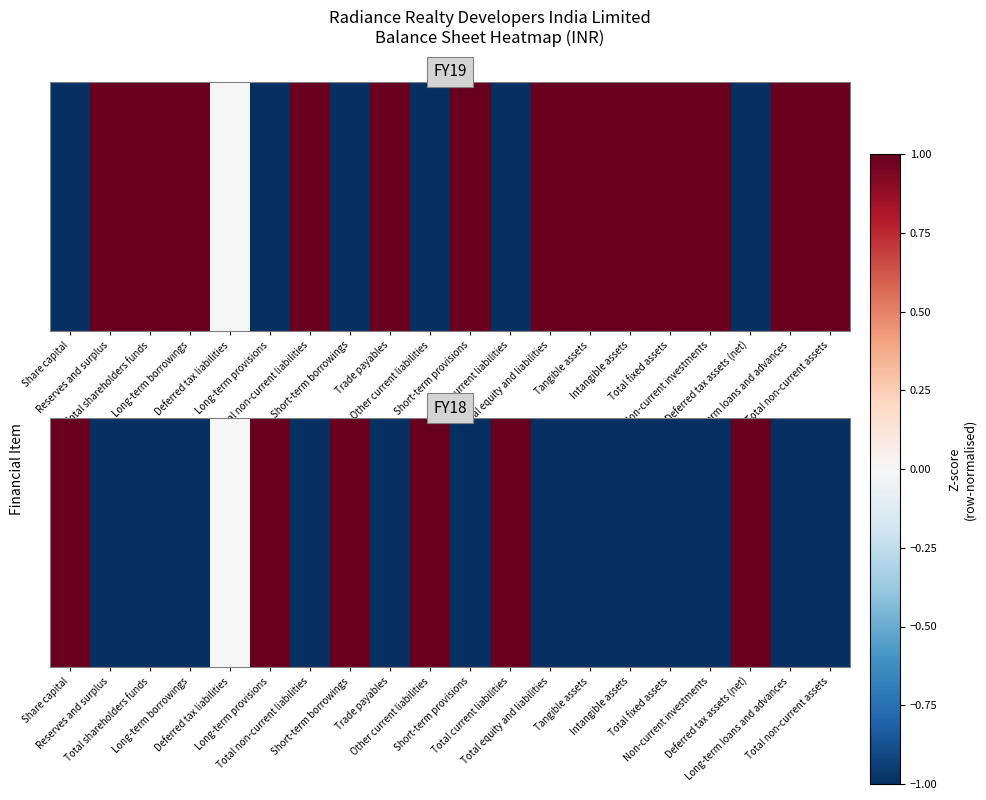

Rank the categories by value from lowest to highest.

Reserves and surplus, Total shareholders funds, Long-term borrowings, Total non-current liabilities, Trade payables, Short-term provisions, Total equity and liabilities, Tangible assets, Intangible assets, Total fixed assets, Non-current investments, Long-term loans and advances, Total non-current assets, Deferred tax liabilities, Share capital, Long-term provisions, Short-term borrowings, Other current liabilities, Total current liabilities, Deferred tax assets (net)